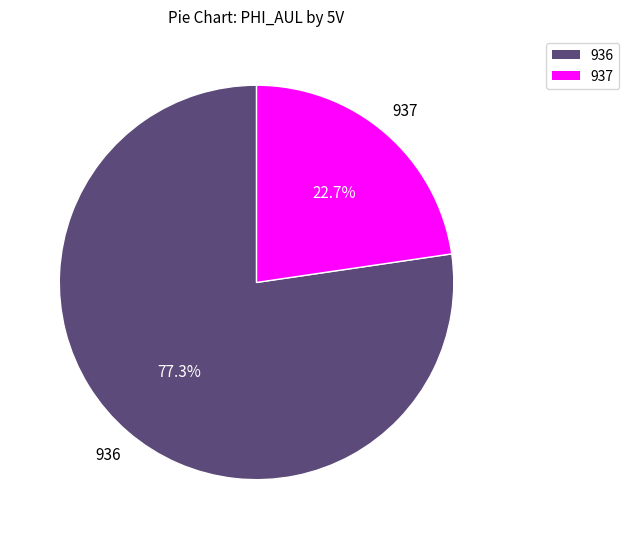

Which slice is the smallest?

937